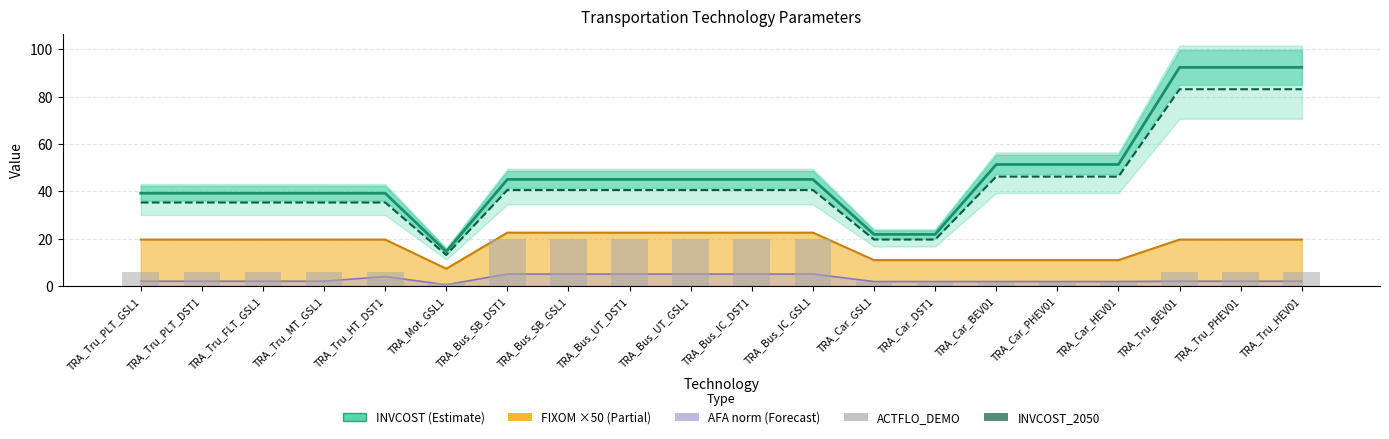

List the labels in order of ACTFLO_DEMO value, smallest first.

TRA_Mot_GSL1, TRA_Car_GSL1, TRA_Car_DST1, TRA_Car_BEV01, TRA_Car_PHEV01, TRA_Car_HEV01, TRA_Tru_PLT_GSL1, TRA_Tru_PLT_DST1, TRA_Tru_FLT_GSL1, TRA_Tru_MT_GSL1, TRA_Tru_HT_DST1, TRA_Tru_BEV01, TRA_Tru_PHEV01, TRA_Tru_HEV01, TRA_Bus_SB_DST1, TRA_Bus_SB_GSL1, TRA_Bus_UT_DST1, TRA_Bus_UT_GSL1, TRA_Bus_IC_DST1, TRA_Bus_IC_GSL1